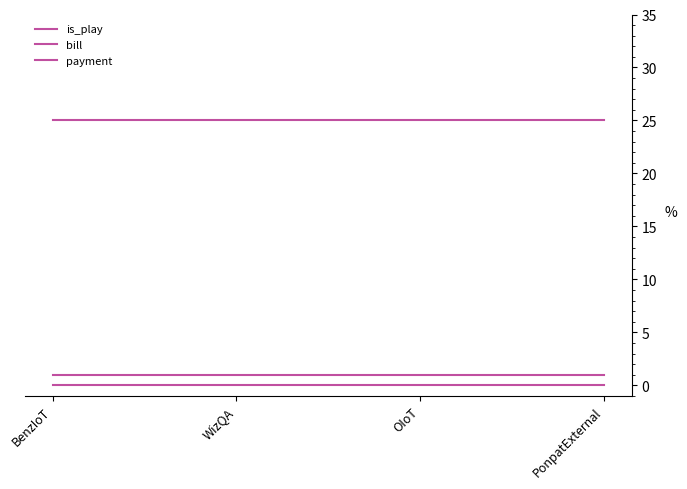

Is this an area chart (filled region under the line)?

No